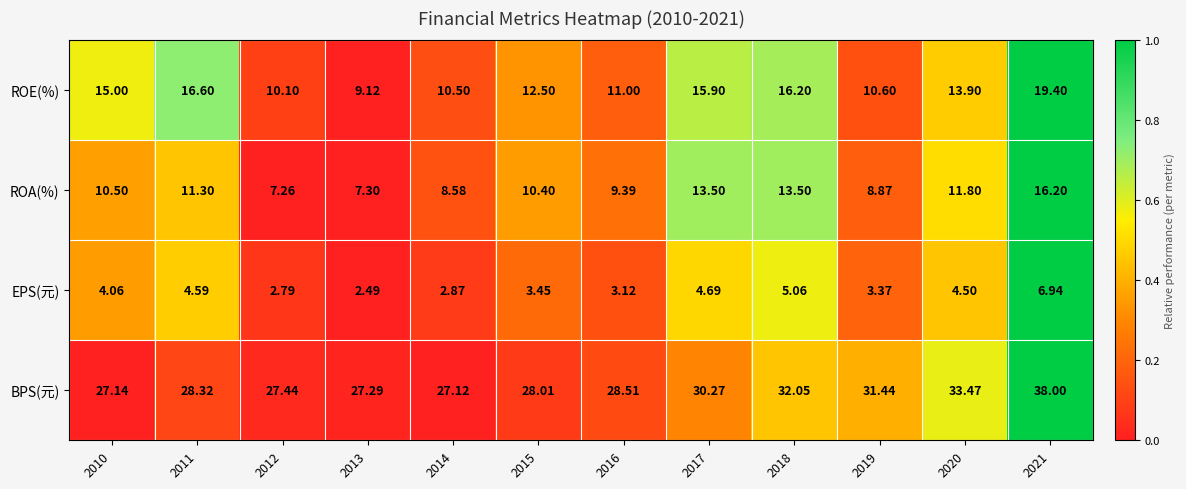

Rank the series by their maximum value, from lowest to highest.

EPS(元), ROA(%), ROE(%), BPS(元)